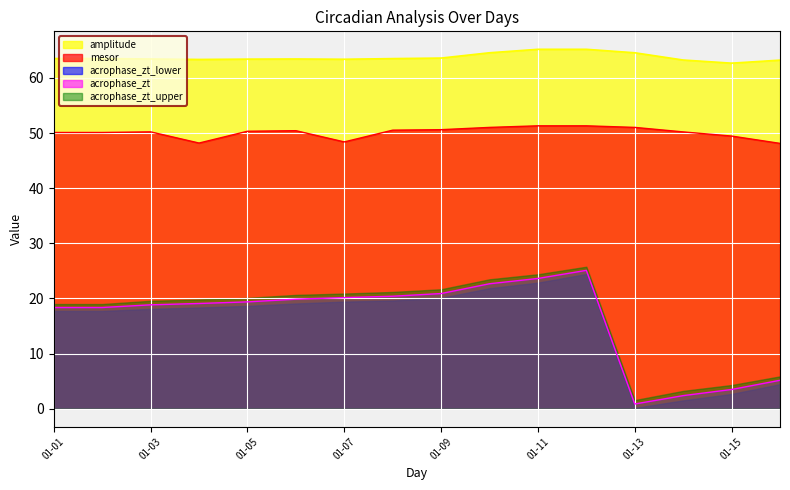

What is the maximum value shown in the chart?

65.2